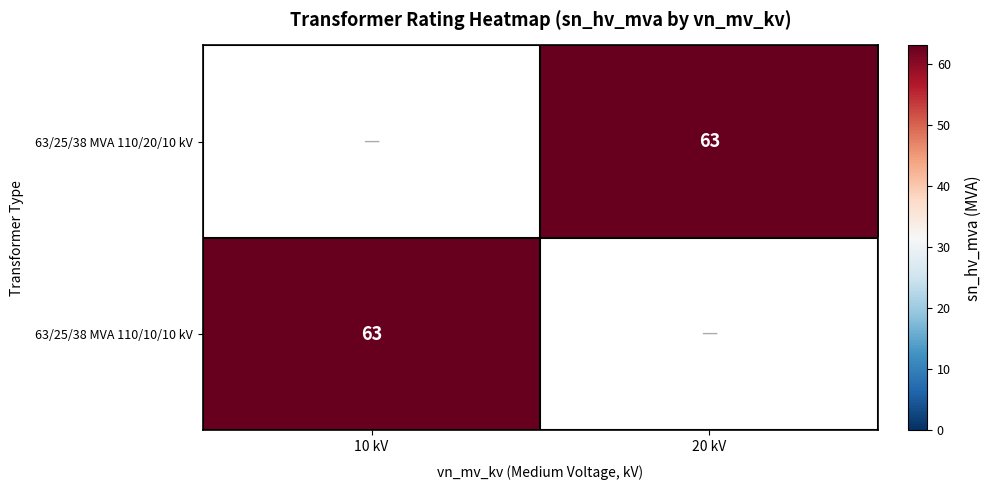

How many series are shown in this chart?

2